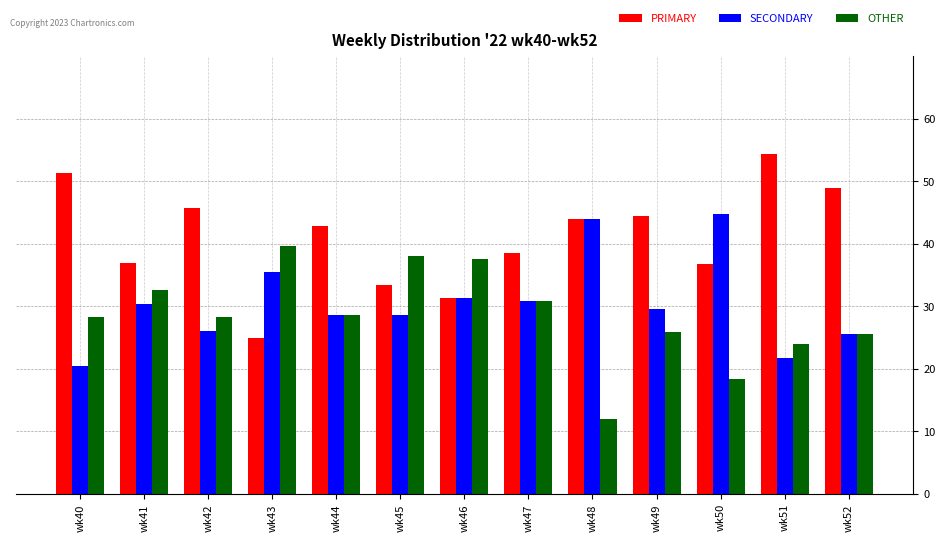

What is the value of the OTHER bar at the 7th from the left?

37.5